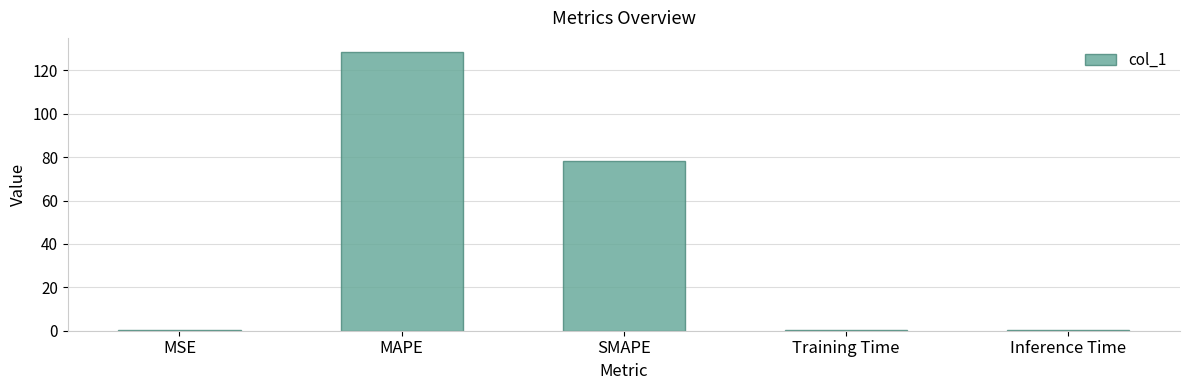

The value at SMAPE is 49.8. True or false?

False